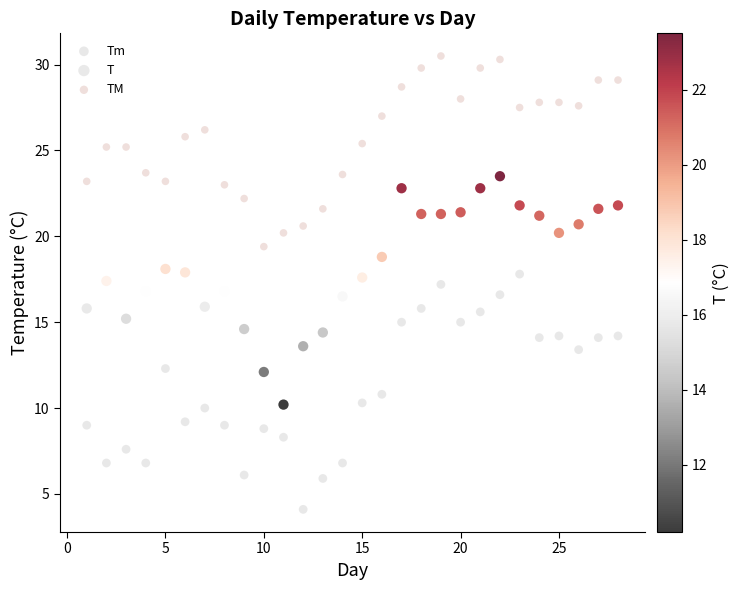

Across all data points, what is the range of Y values (max minus min)?

26.4